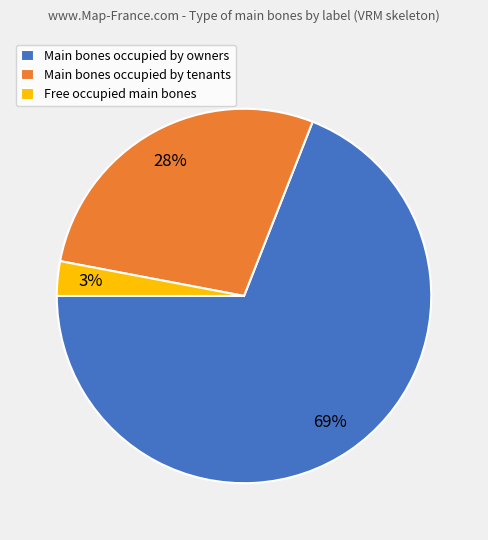

Is Main bones occupied by owners the majority of the pie?

Yes